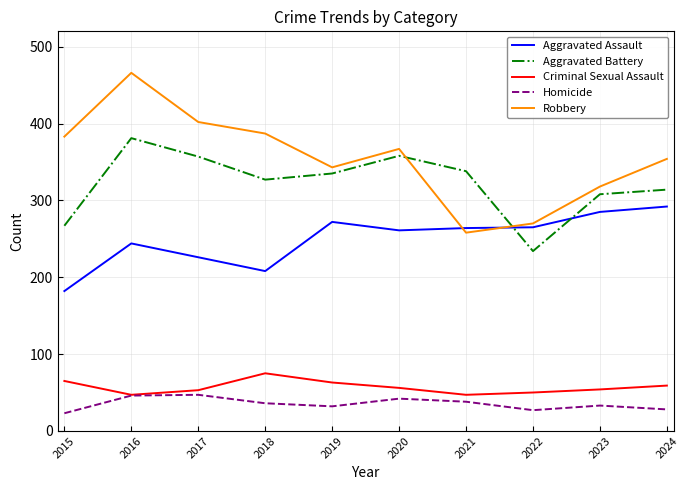

How many lines are shown in the chart?

5